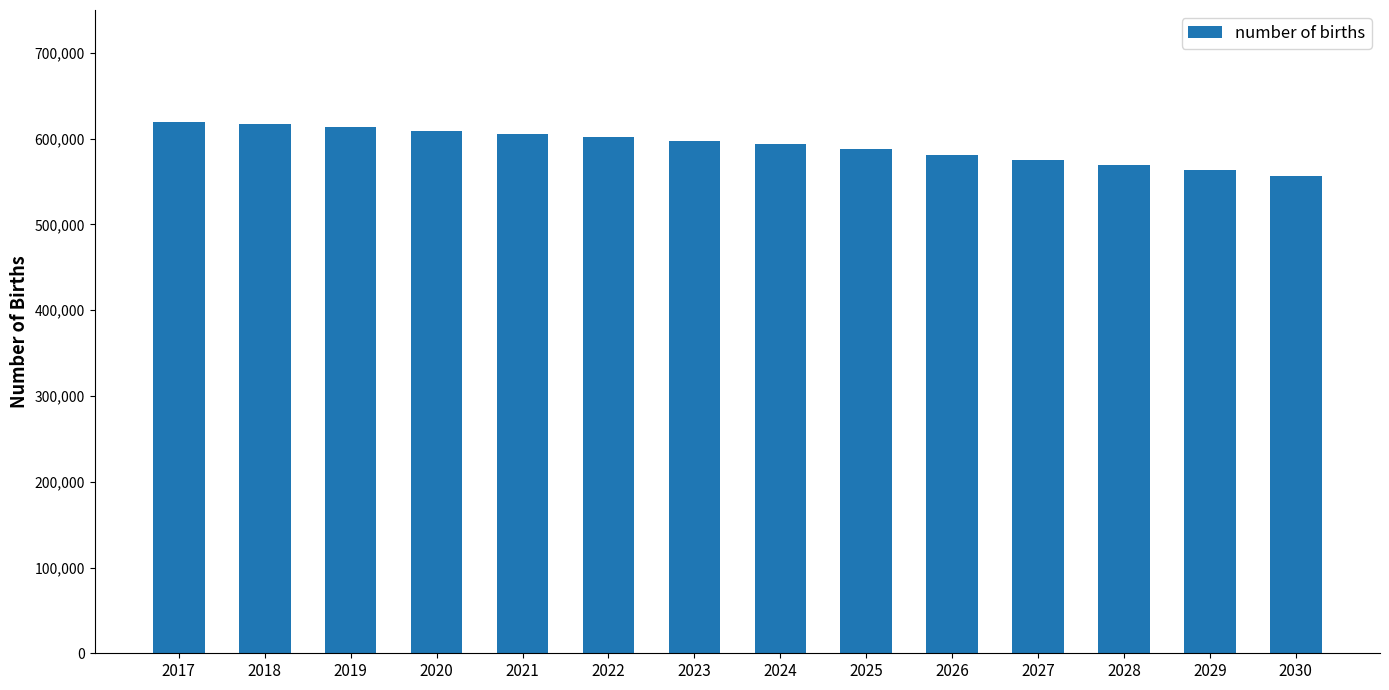

What is the change in value from 2017 to 2021?

-14383.6